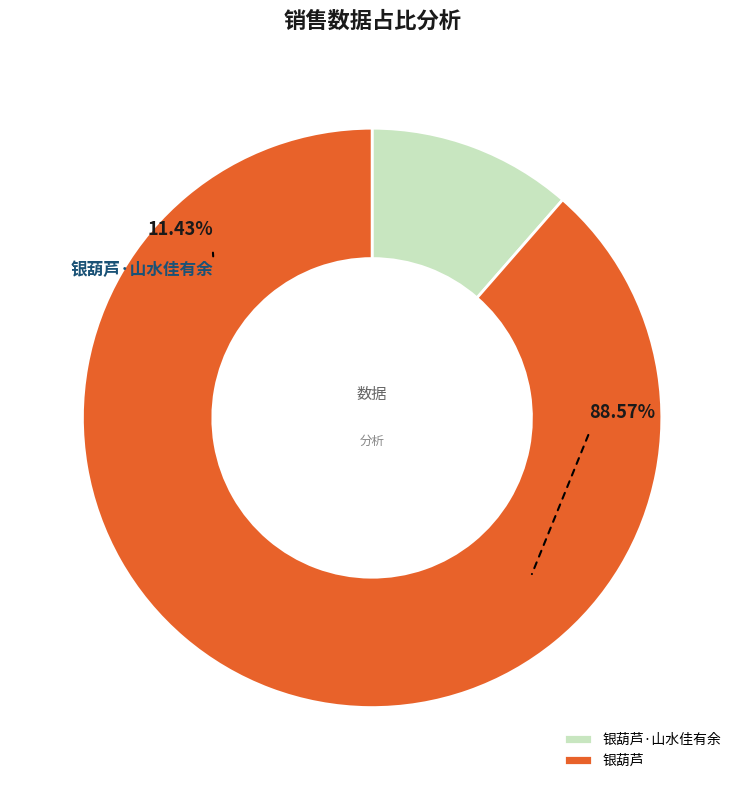

What is the largest slice in the pie chart?

银葫芦